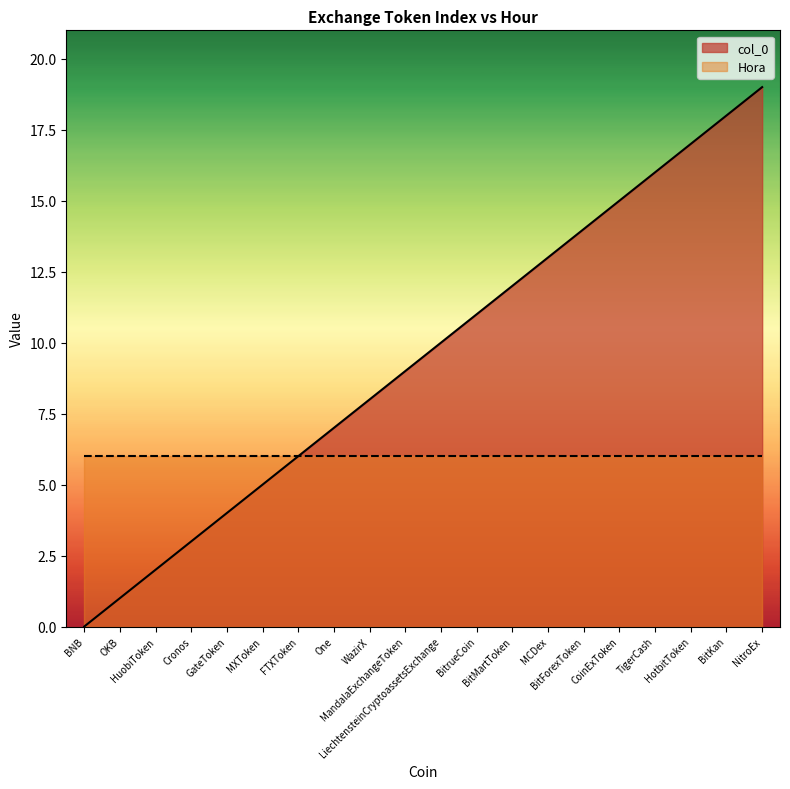

What position from the right is BitForexToken?

6